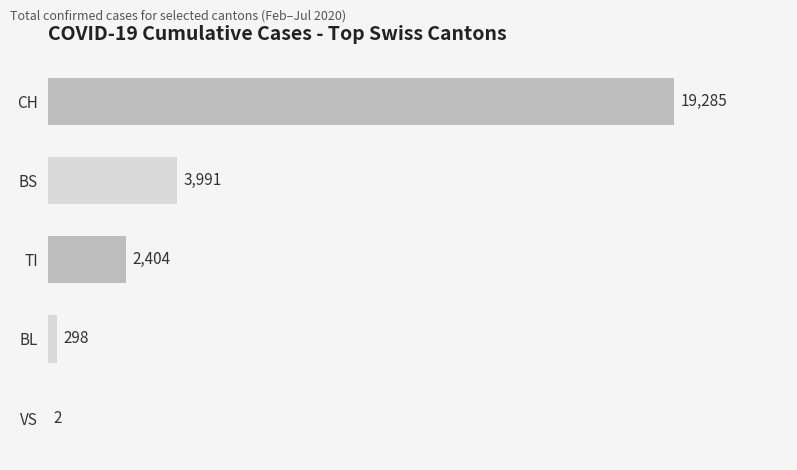

How many series are shown in this chart?

1